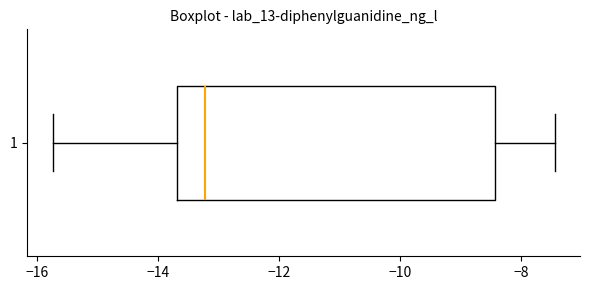

Transcribe this box plot: give where the median line is, the range the box spans, and where the two whiskers end, as read against the x-axis. The values are not printed on the chart, so give them approximately, as read against the axis.

median -13.2, box -13.6 to -8.4, whiskers -15.8 to -7.4